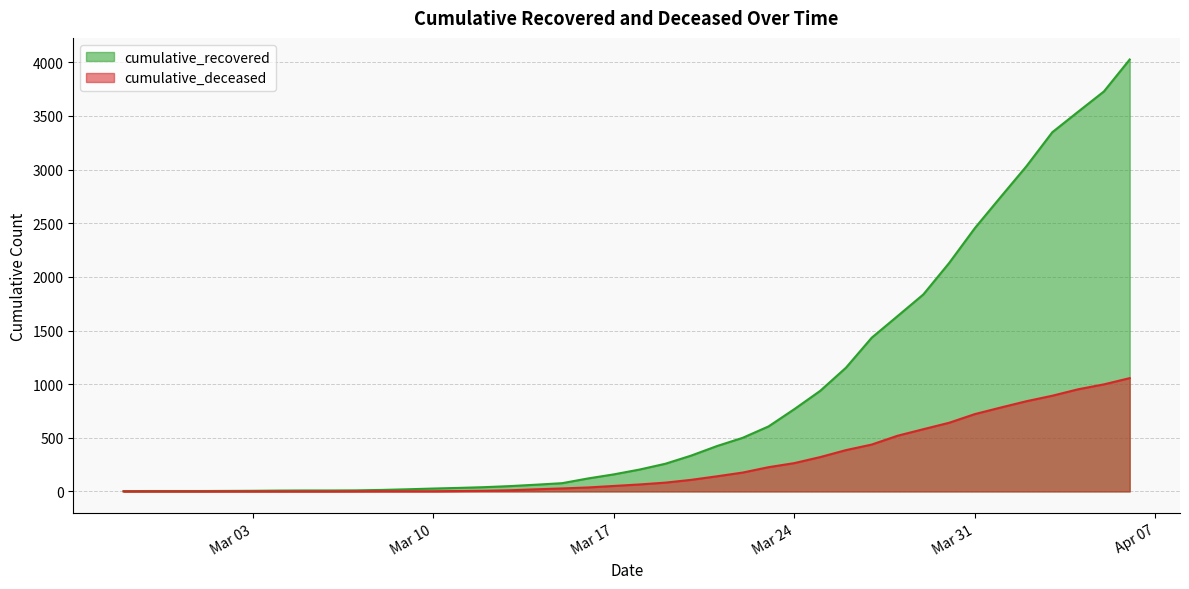

Rank the series by their maximum value, from highest to lowest.

cumulative_recovered, cumulative_deceased